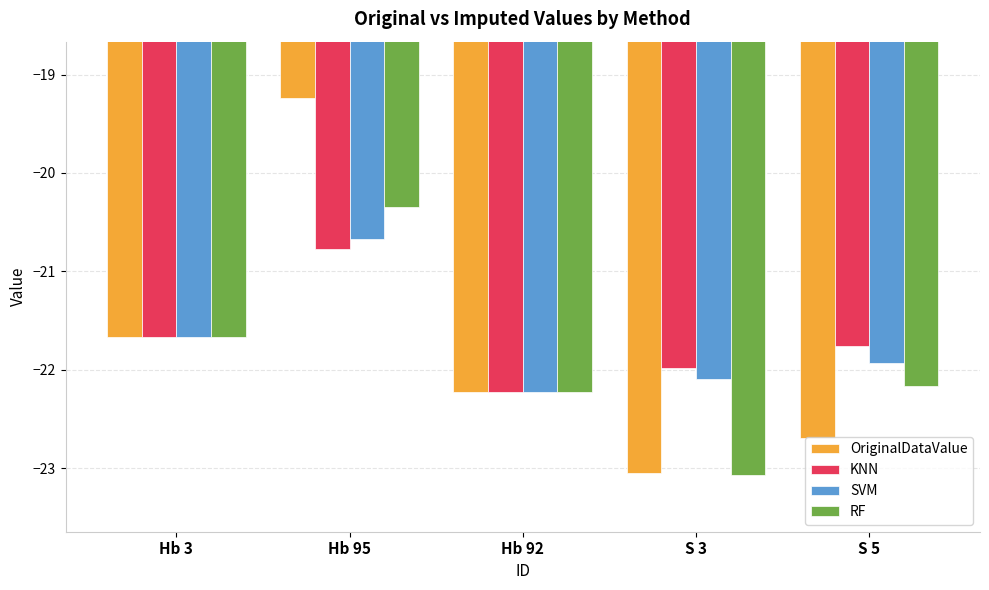

Is it true that OriginalDataValue equals -11.7 at S 3?

False